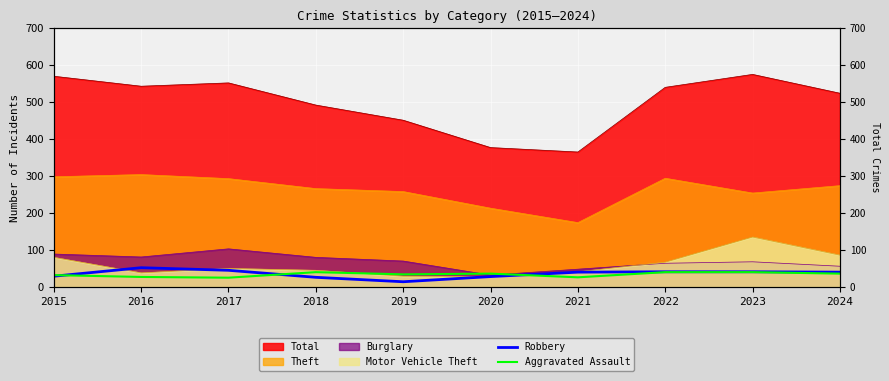

At which label does Robbery first exceed 40?

2016